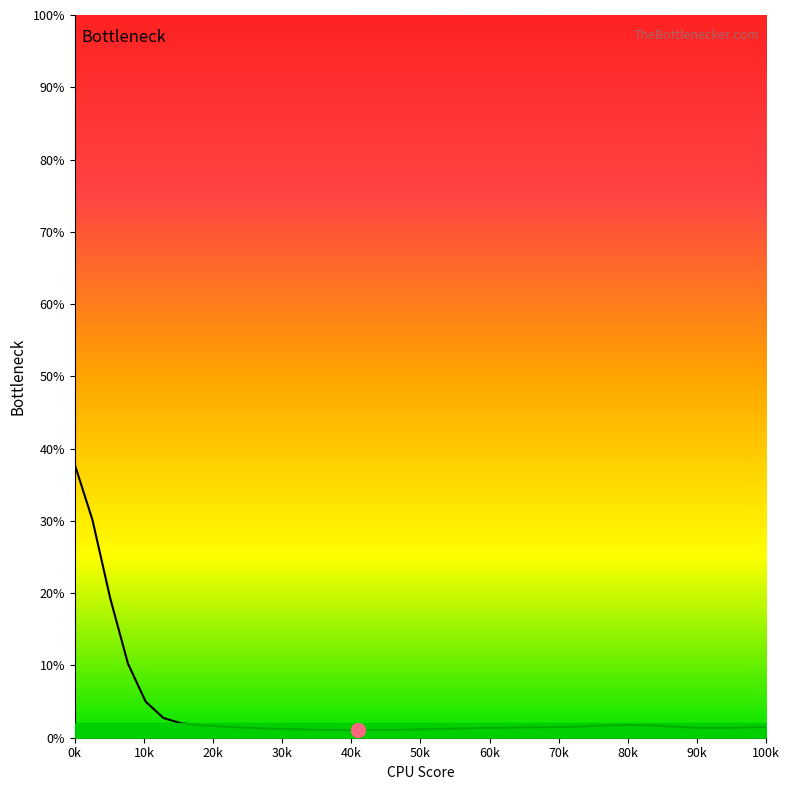

What is the greatest value displayed?

37.8